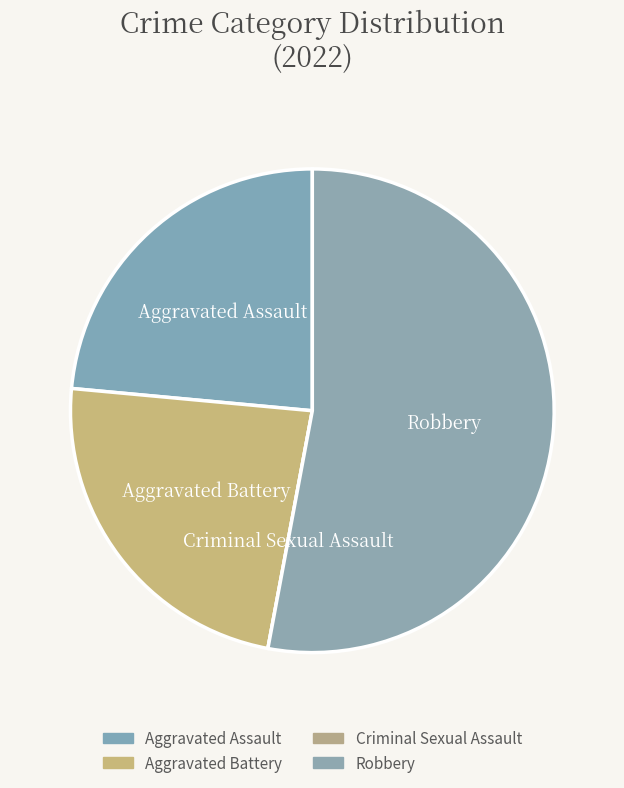

Which slice is the largest?

Robbery